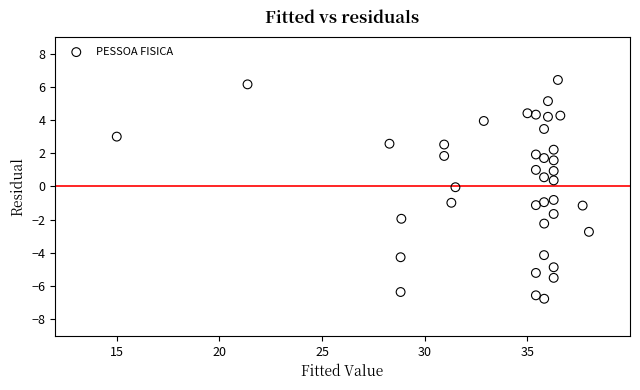

What is the range of X values (max minus min)?

23.0